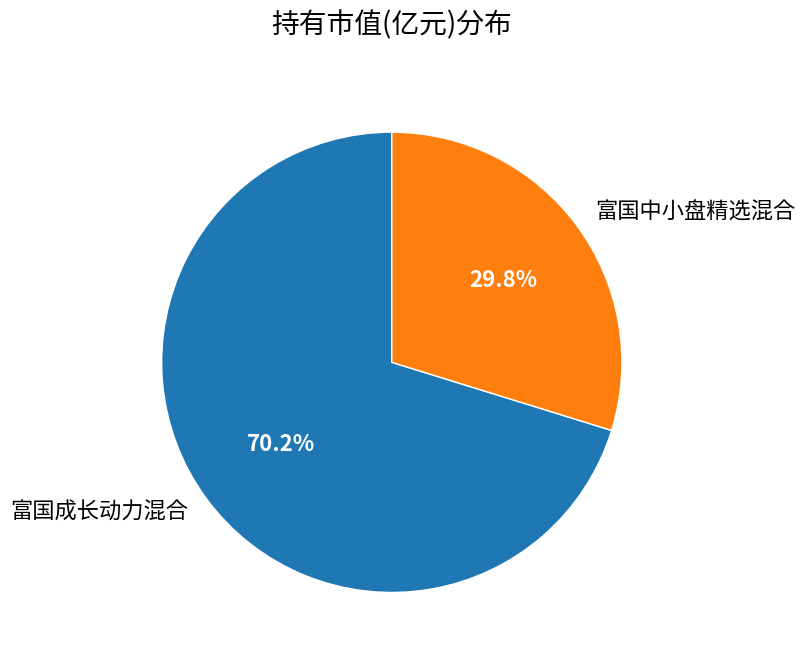

Which category has the biggest portion of the pie?

富国成长动力混合